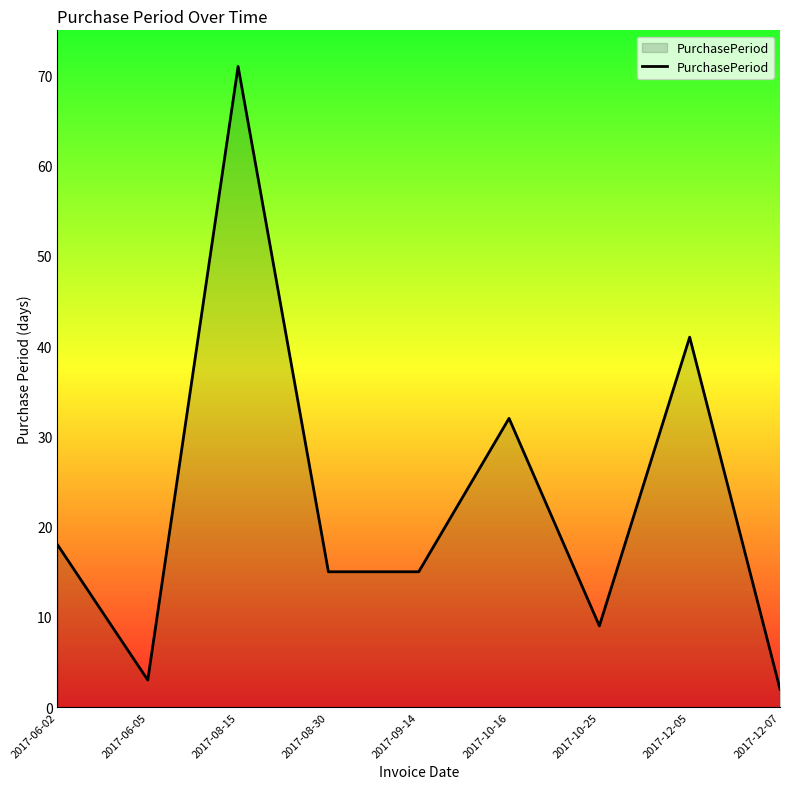

Read the value at 2017-10-16.

32